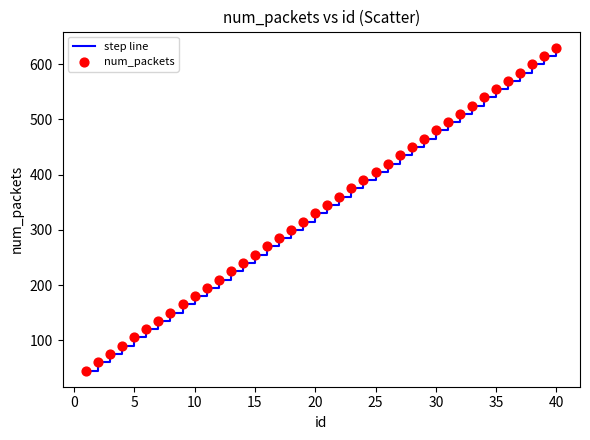

What is the smallest value displayed?

45